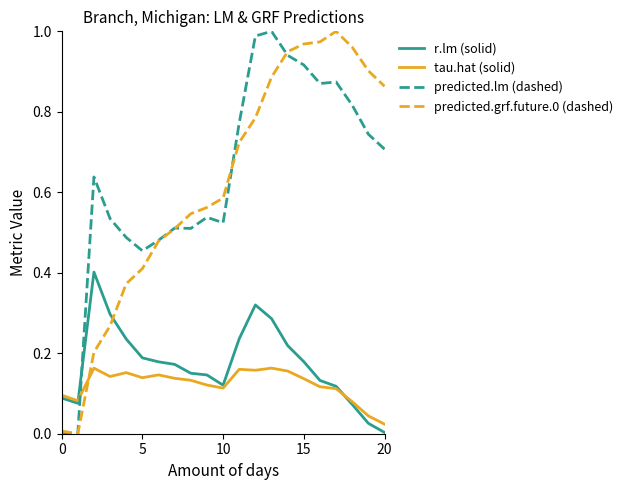

After their last crossing, which series has the higher values: predicted.lm (dashed) or tau.hat (solid)?

predicted.lm (dashed)